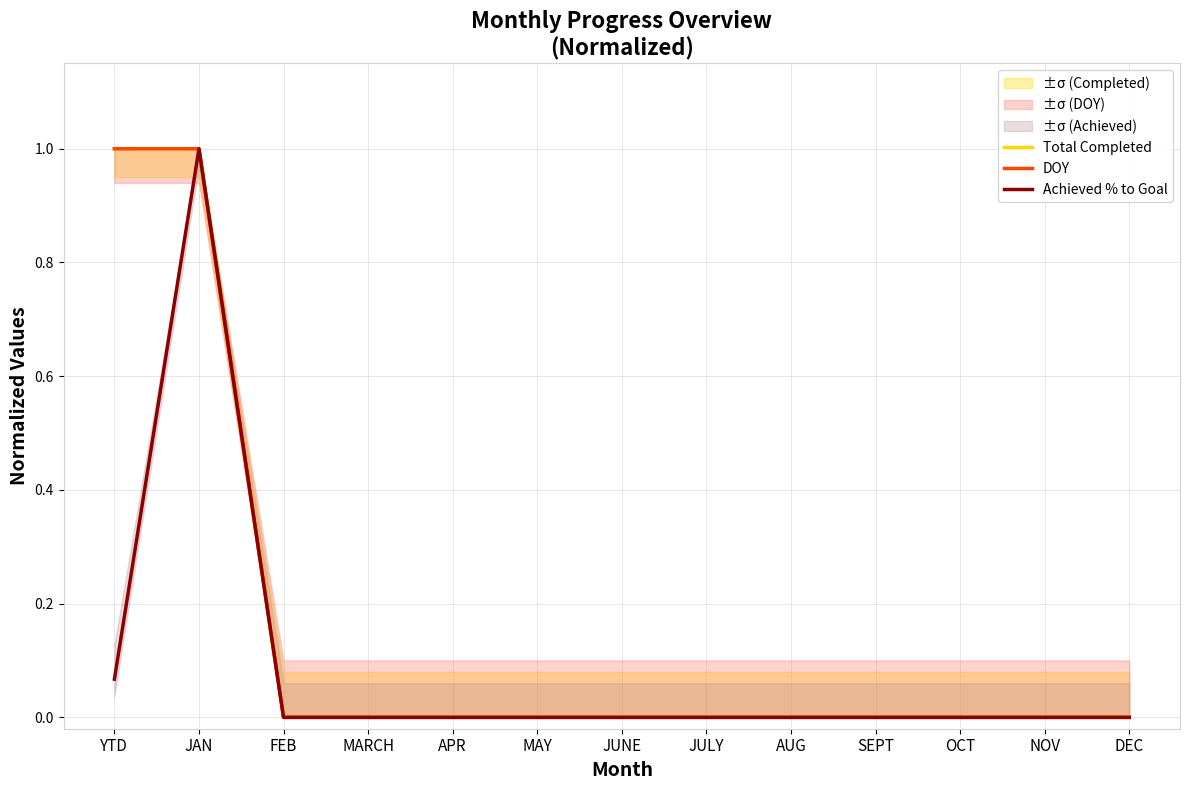

Reading left to right, extract all data points from this chart.

Total Completed: YTD=1.0	JAN=1.0	FEB=0.0	MARCH=0.0	APR=0.0	MAY=0.0	JUNE=0.0	JULY=0.0	AUG=0.0	SEPT=0.0	OCT=0.0	NOV=0.0	DEC=0.0
DOY: YTD=1.0	JAN=1.0	FEB=0.0	MARCH=0.0	APR=0.0	MAY=0.0	JUNE=0.0	JULY=0.0	AUG=0.0	SEPT=0.0	OCT=0.0	NOV=0.0	DEC=0.0
Achieved % to Goal: YTD=0.1	JAN=1.0	FEB=0.0	MARCH=0.0	APR=0.0	MAY=0.0	JUNE=0.0	JULY=0.0	AUG=0.0	SEPT=0.0	OCT=0.0	NOV=0.0	DEC=0.0